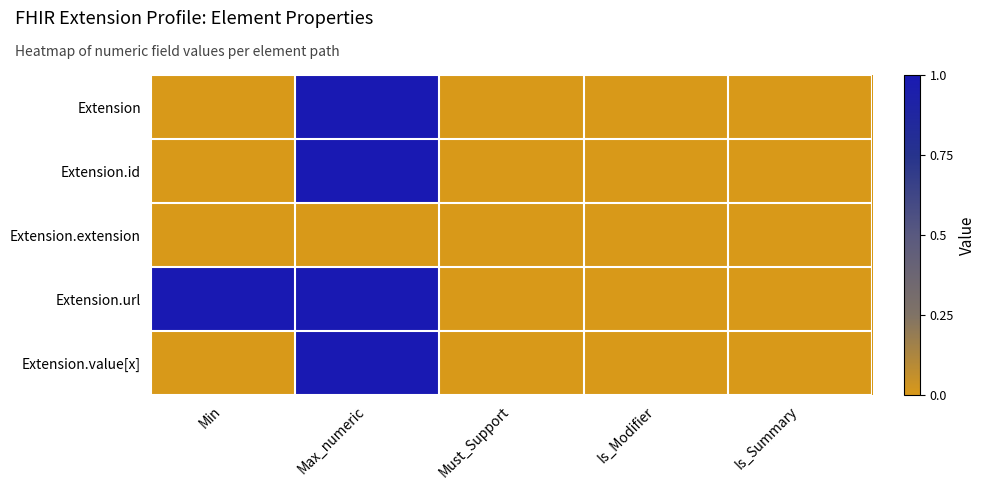

Which label corresponds to the largest value in the chart?

Max_numeric